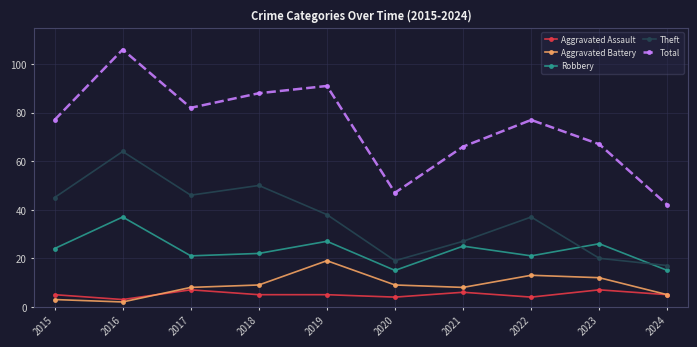

True or false: Robbery has a value of 37 at 2018.

False